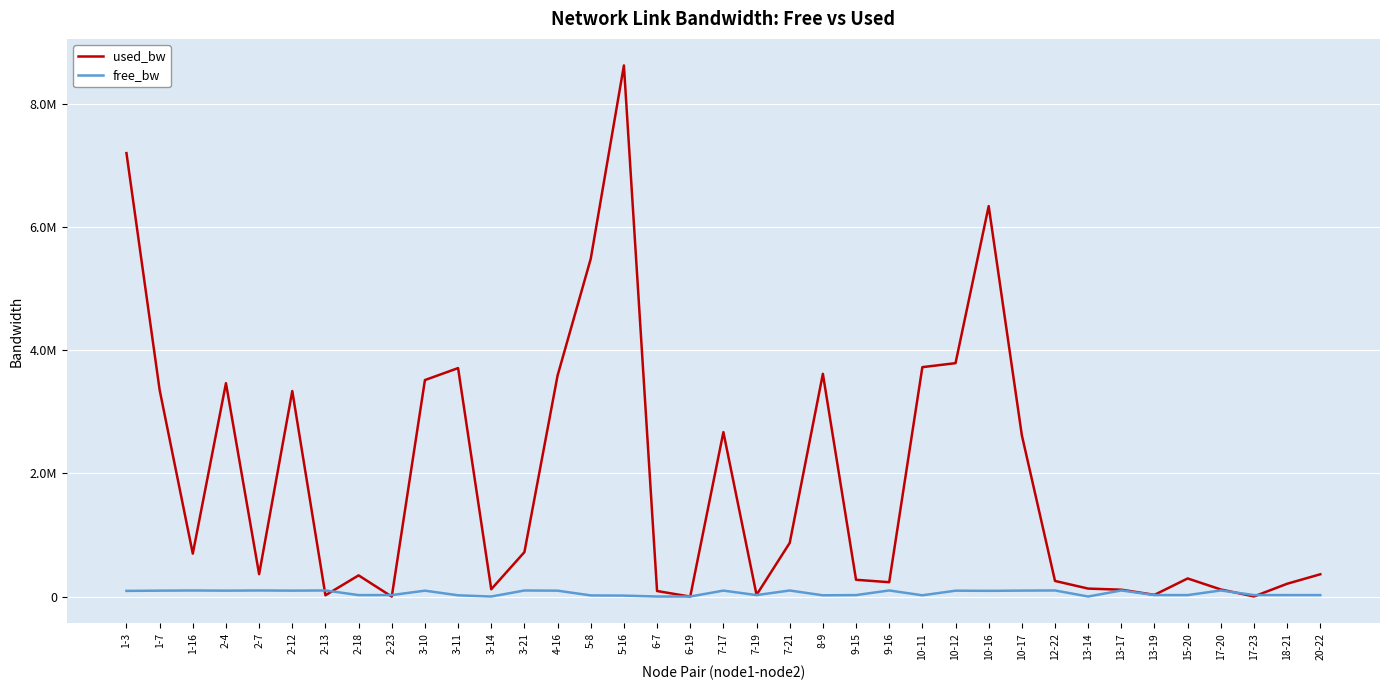

Where do free_bw and used_bw first cross each other?

2-12 and 2-13